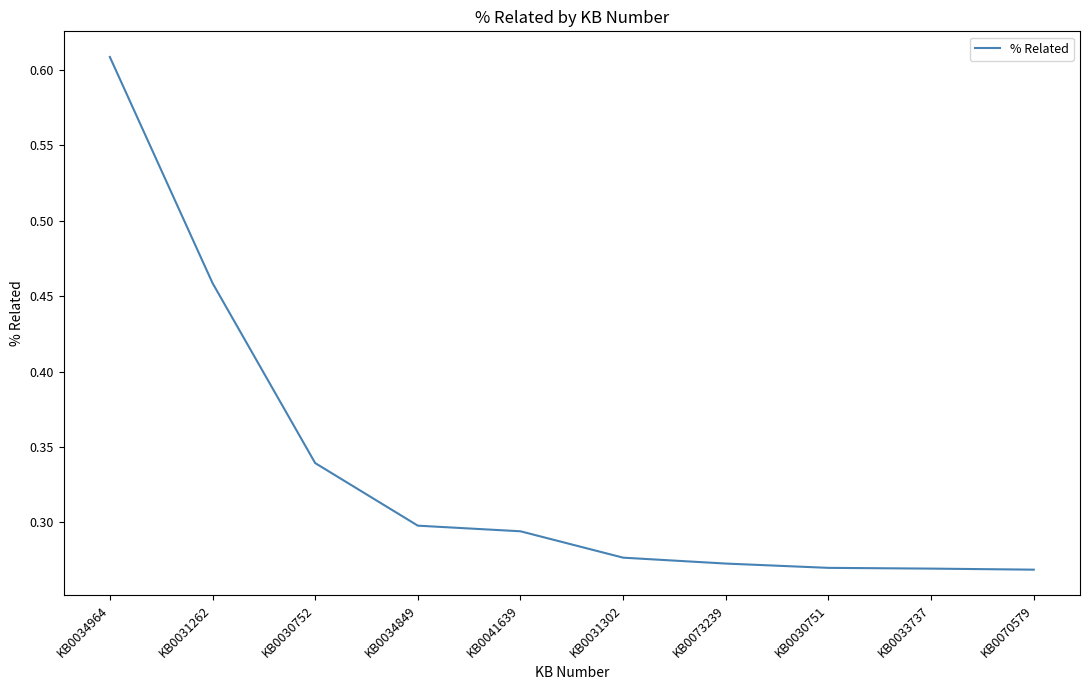

At which category does the chart reach its peak across all series?

KB0034964